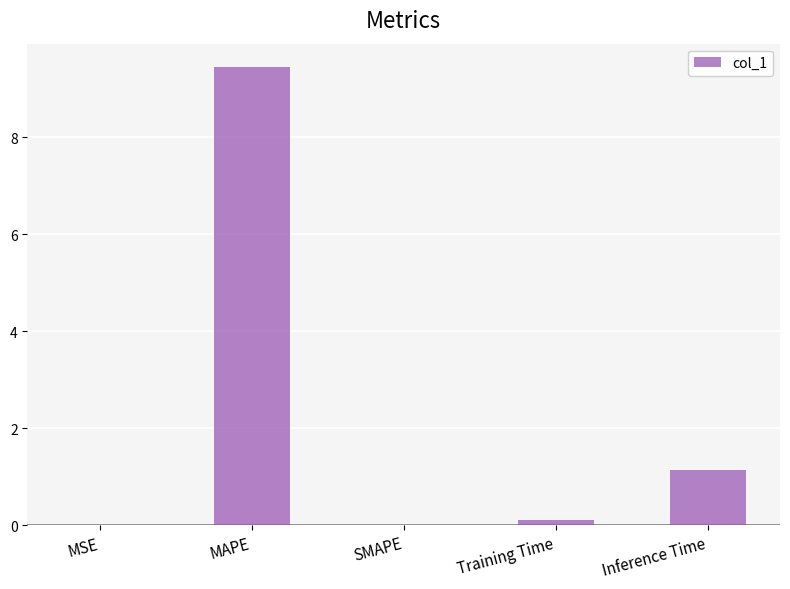

How many categories are shown in the chart?

5